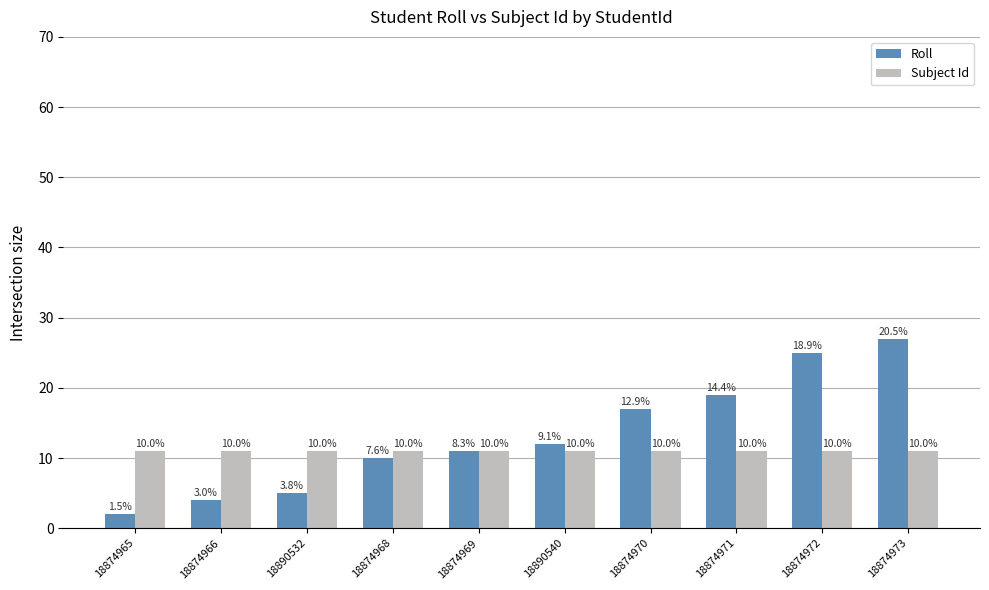

At which label is Roll closest to 14?

18890540